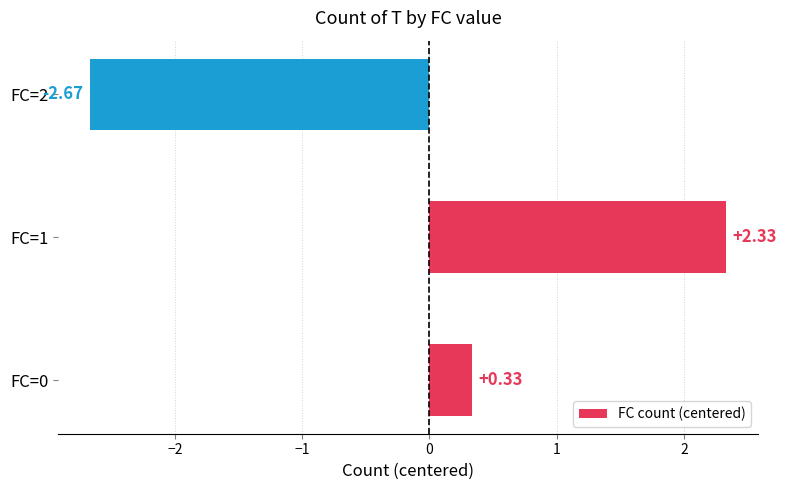

Which label corresponds to the smallest value in the chart?

FC=2